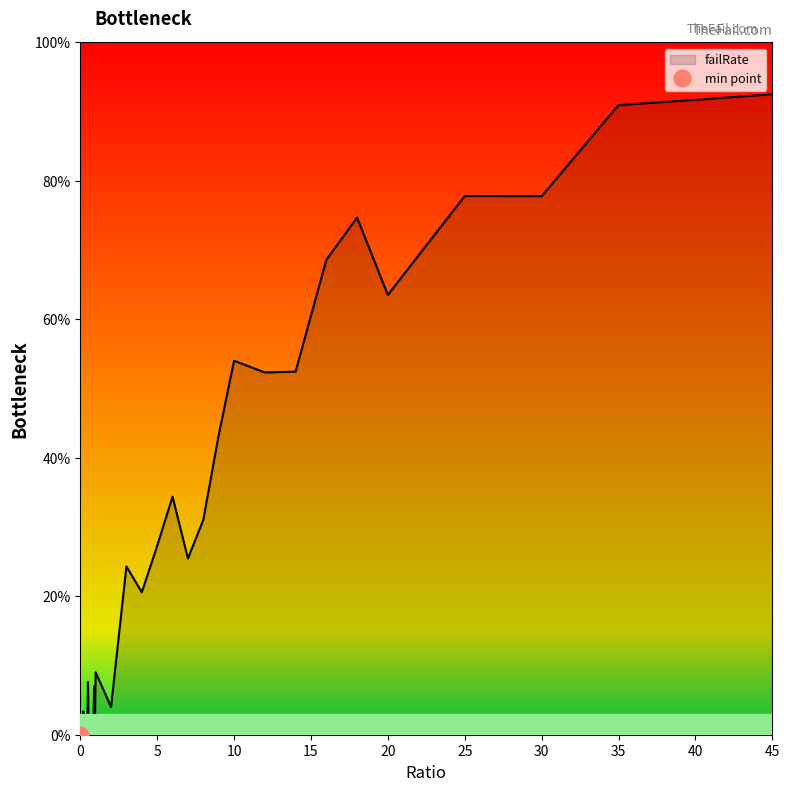

What is the label of the 15th point from the left?

0.7